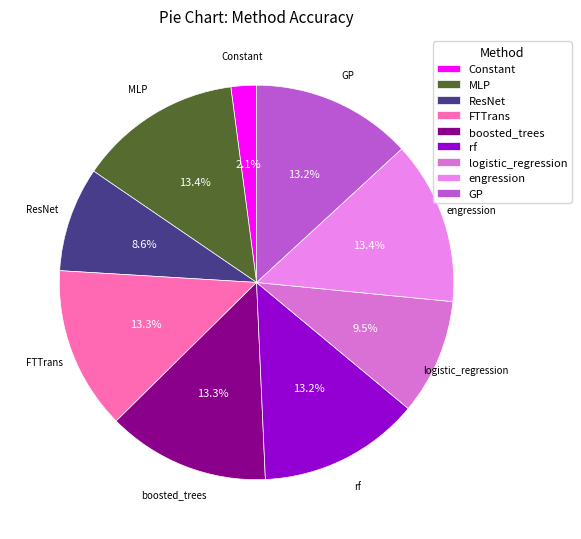

Between FTTrans and Constant, which is larger?

FTTrans